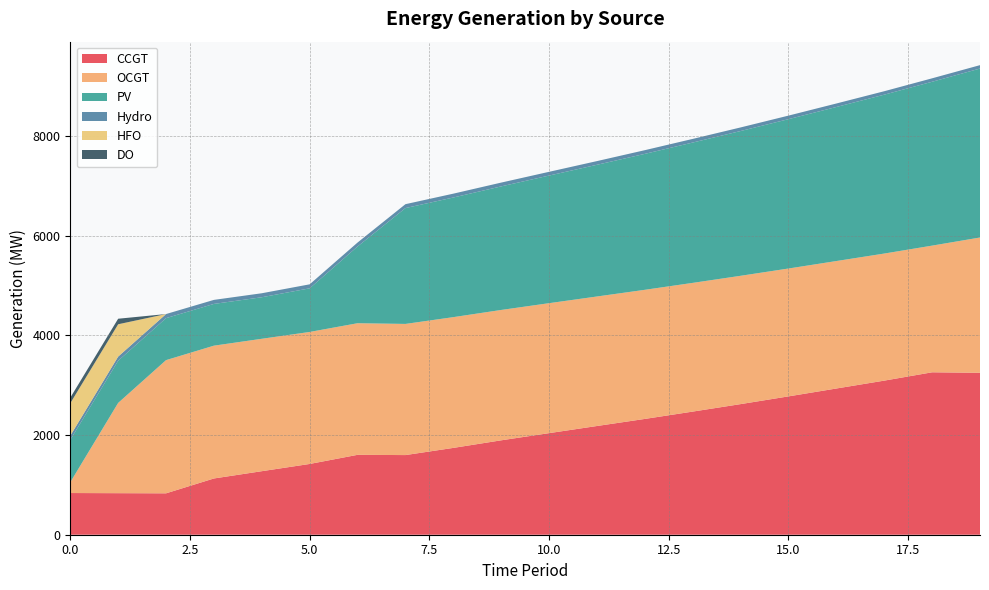

Reading right to left, extract all data points from this chart.

CCGT: 3247	3257	3090	2932	2774	2619	2469	2322	2180	2037	1893	1741	1597	1602	1419	1274	1128	830	833	836
OCGT: 2713	2540	2548	2556	2564	2573	2581	2589	2597	2606	2614	2622	2630	2639	2647	2655	2663	2671	1810	216
PV: 3388	3286	3186	3089	2995	2903	2814	2726	2641	2559	2478	2399	2323	1539	875	833	837	842	846	850
Hydro: 68	69	69	70	71	72	73	74	74	75	76	77	78	79	80	80	81	82	83	84
HFO: 0	0	0	0	0	0	0	0	0	0	0	0	0	0	0	0	0	0	648	651
DO: 0	0	0	0	0	0	0	0	0	0	0	0	0	0	0	0	0	0	111	111